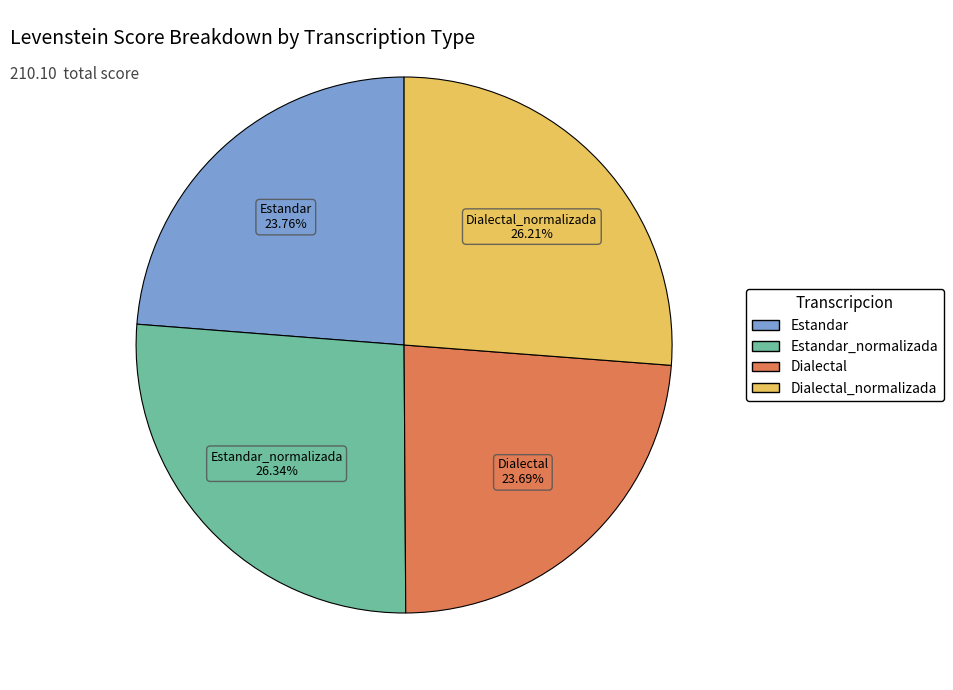

Does any single category account for the majority?

No